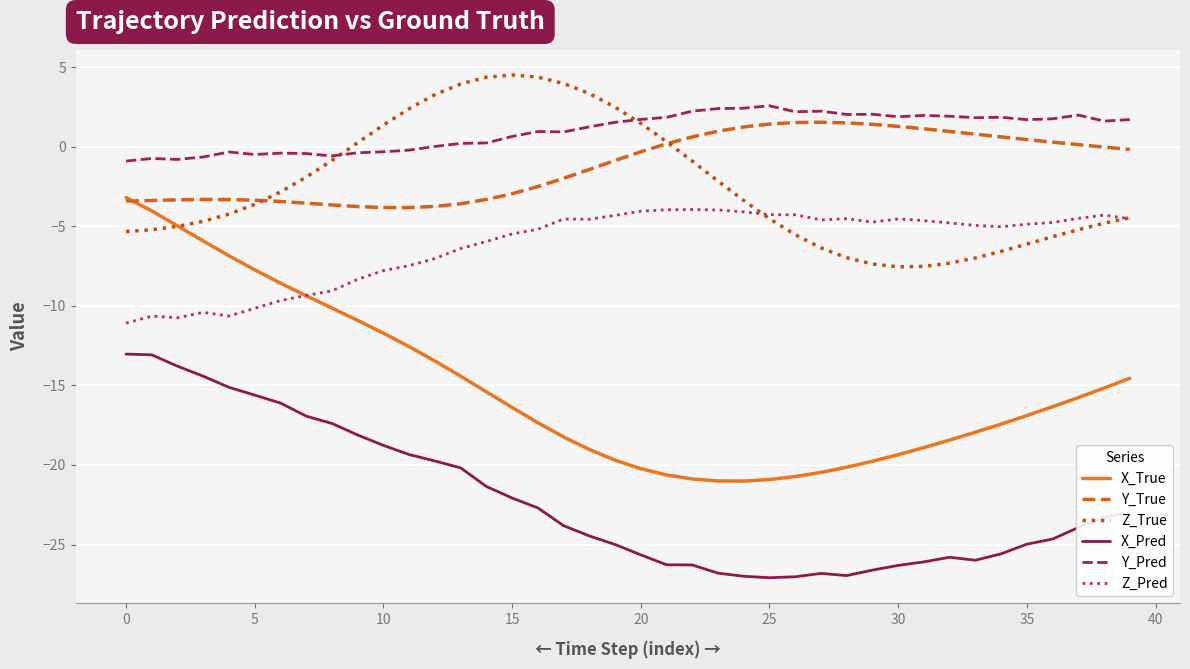

True or false: Z_Pred and Y_Pred intersect in this chart.

False